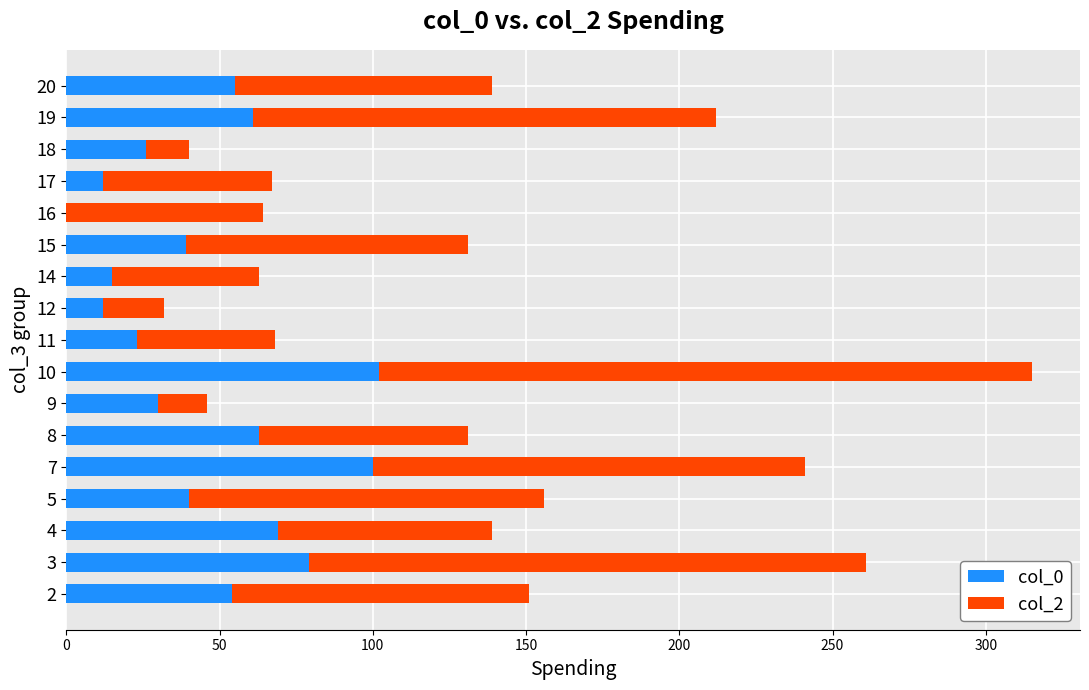

True or false: col_0 has a value of 12 at 12.

True